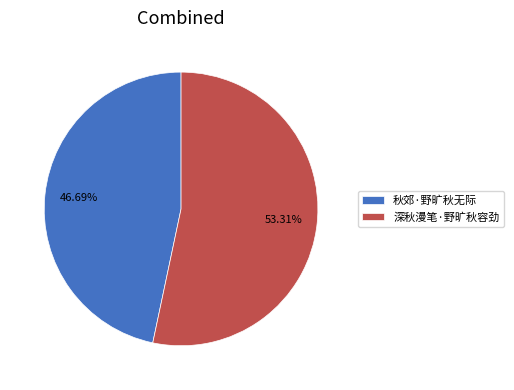

Approximately how many times larger is the value at 秋郊·野旷秋无际 compared to 深秋漫笔·野旷秋容劲?

0.9